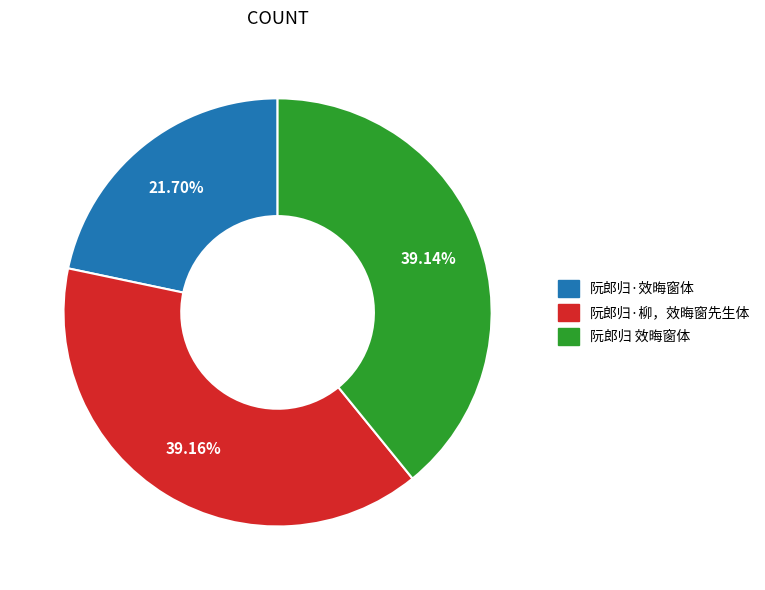

Between 阮郎归·柳，效晦窗先生体 and 阮郎归·效晦窗体, which is larger?

阮郎归·柳，效晦窗先生体